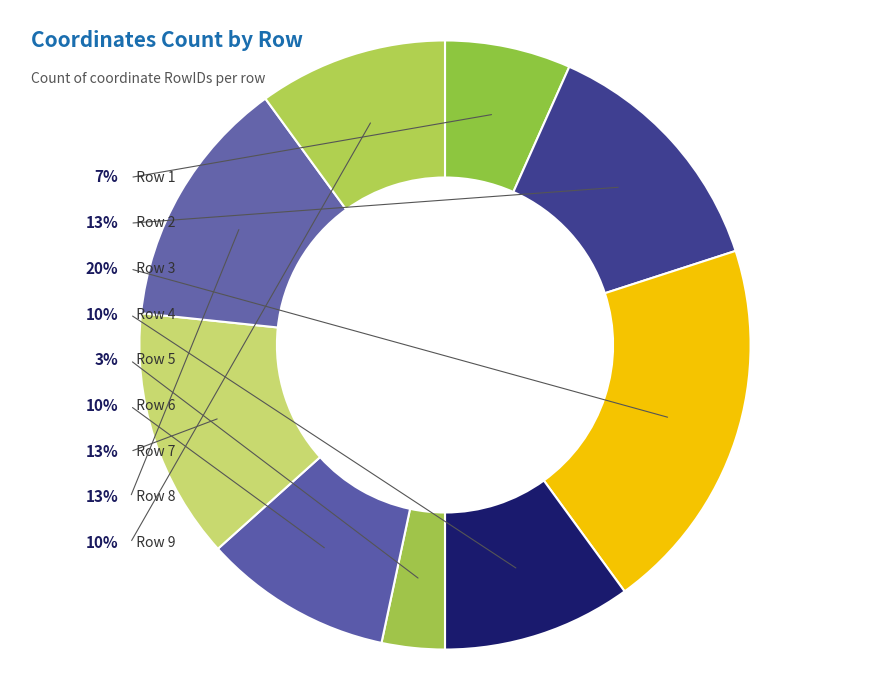

To the nearest percent, what portion does Row 3 represent?

20%